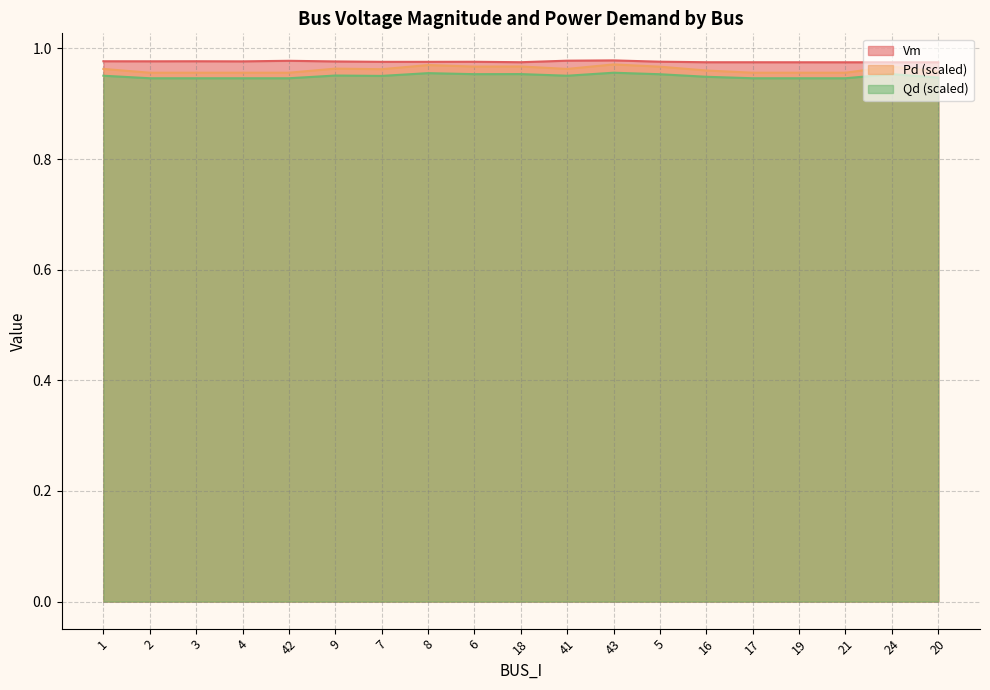

The Vm series shows 1.5 at 17. True or false?

False